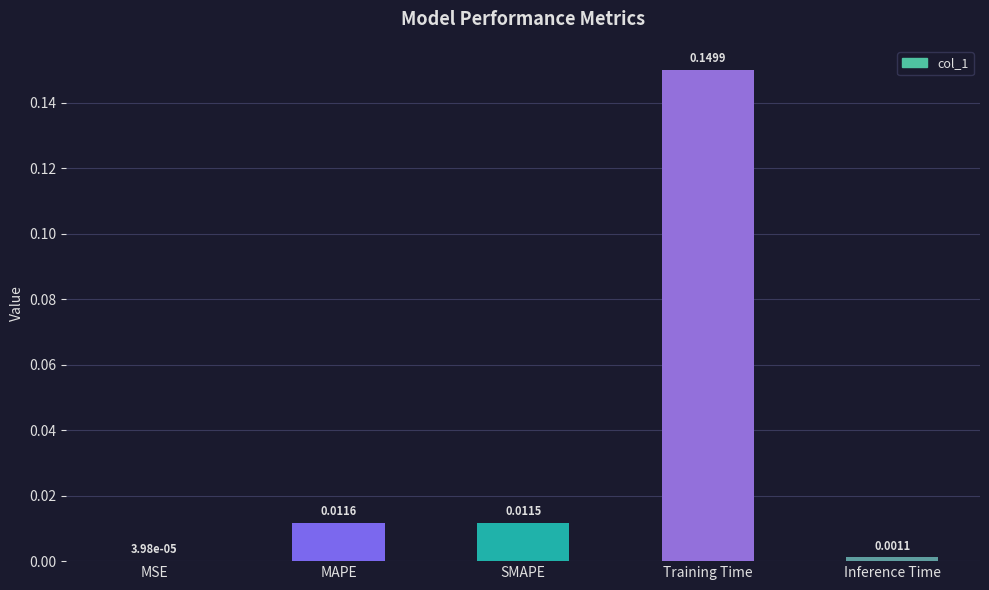

How many data points does each series have?

5